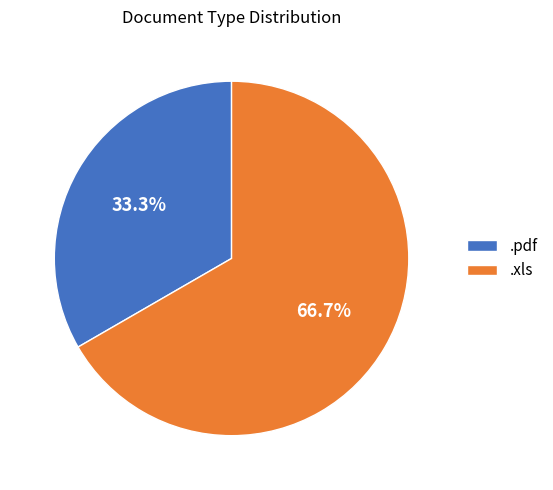

What percentage is NOT represented by .xls?

33.3%